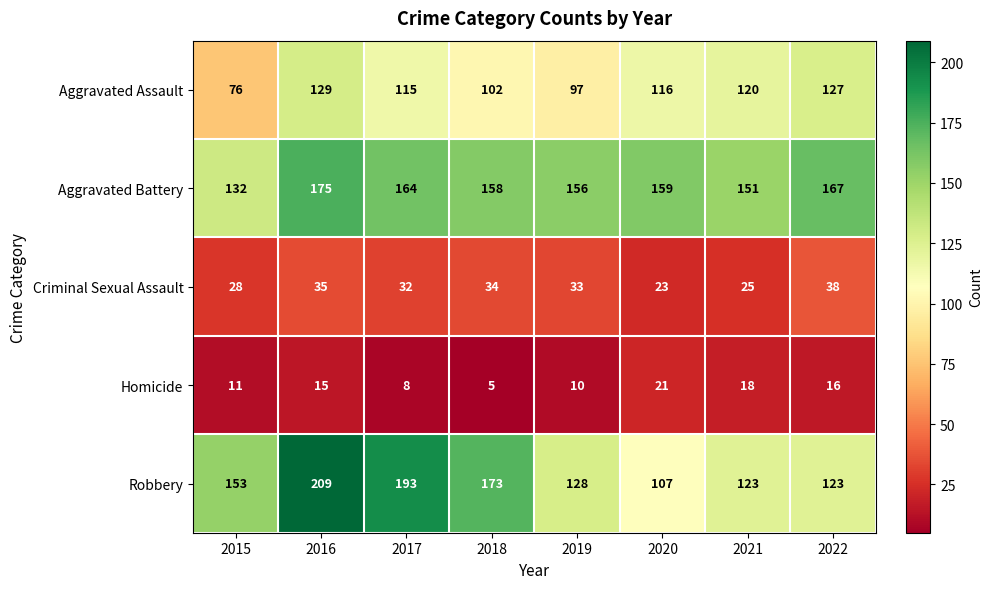

At which category does the chart reach its minimum across all series?

2018